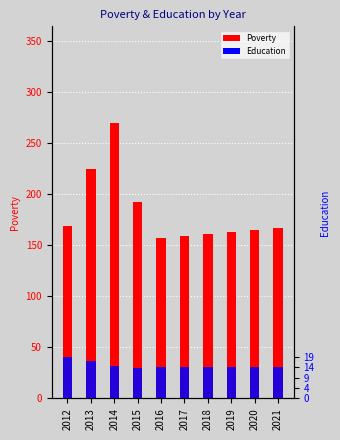

What is the difference between the Education values at 2018 and 2021?

0.3